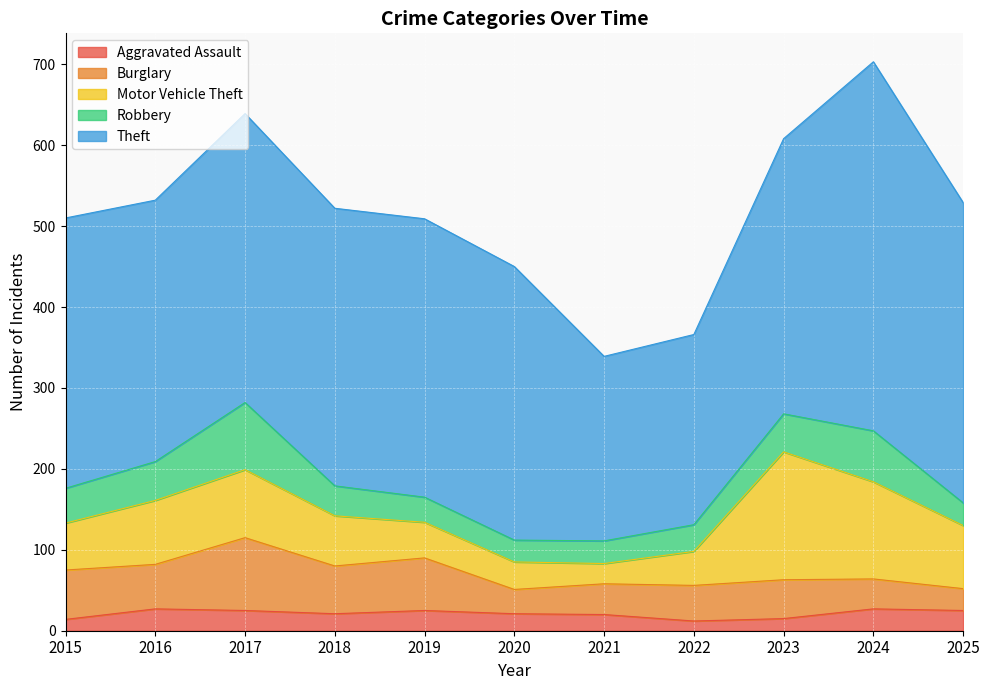

At which label is Aggravated Assault closest to 19?

2021